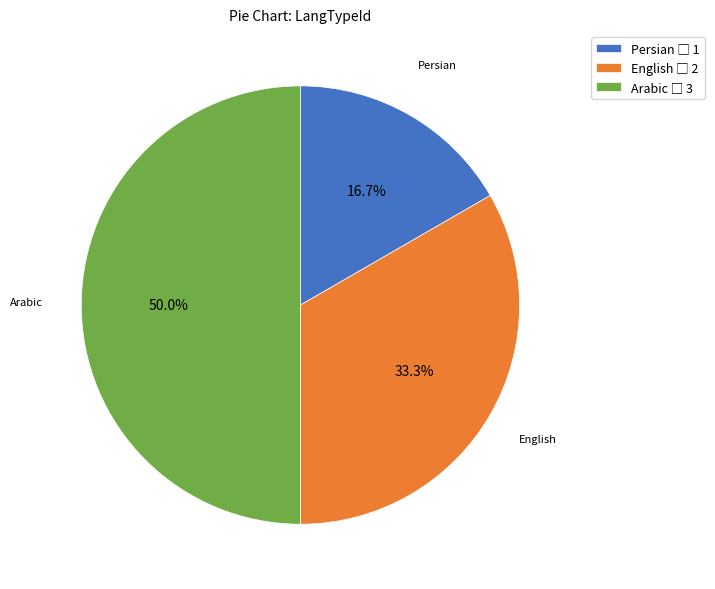

How many slices are in this pie chart?

3